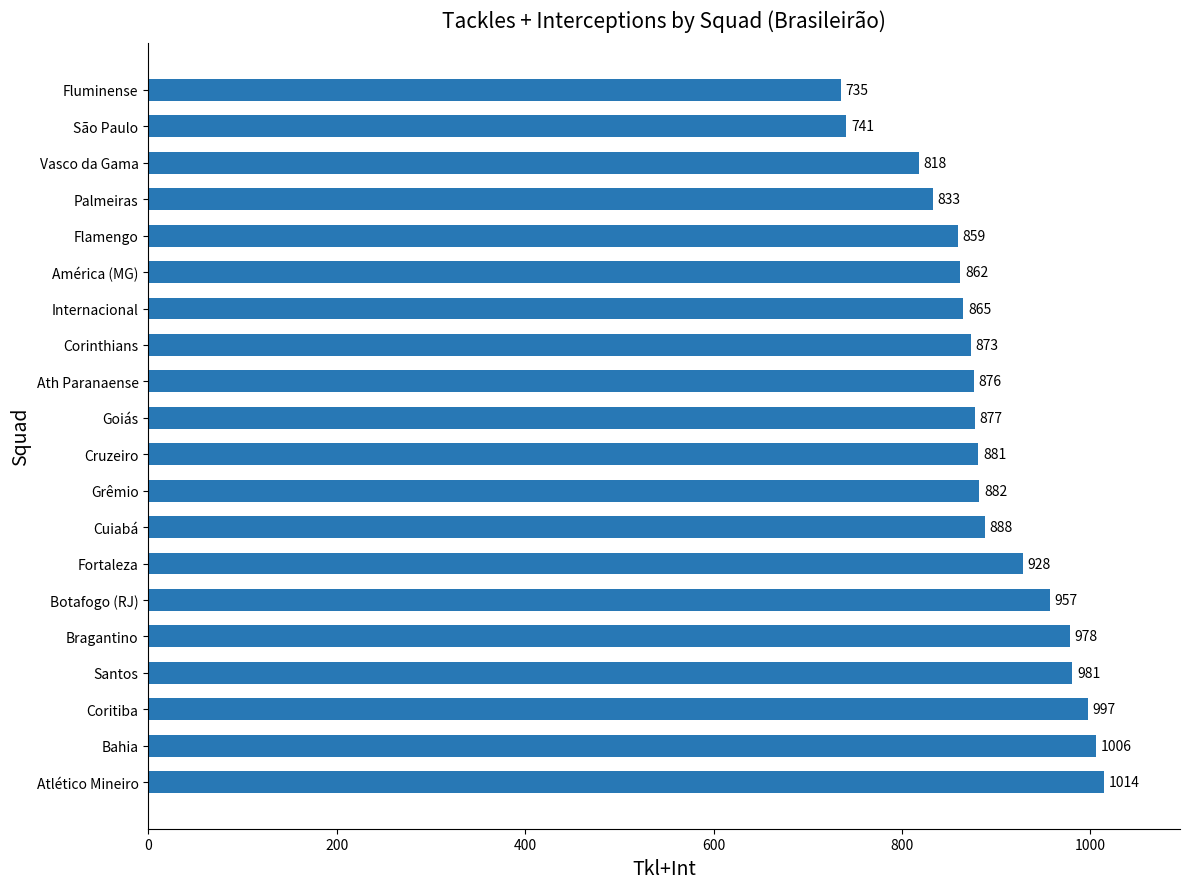

What is the change in value from Santos to Botafogo (RJ)?

-24